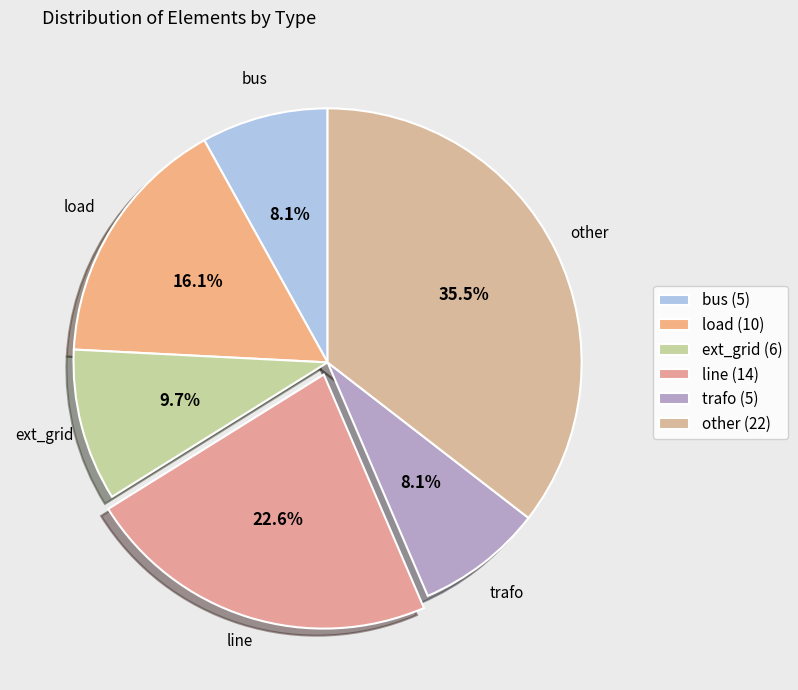

Combined, what portion of the pie is ext_grid and line?

32.3%